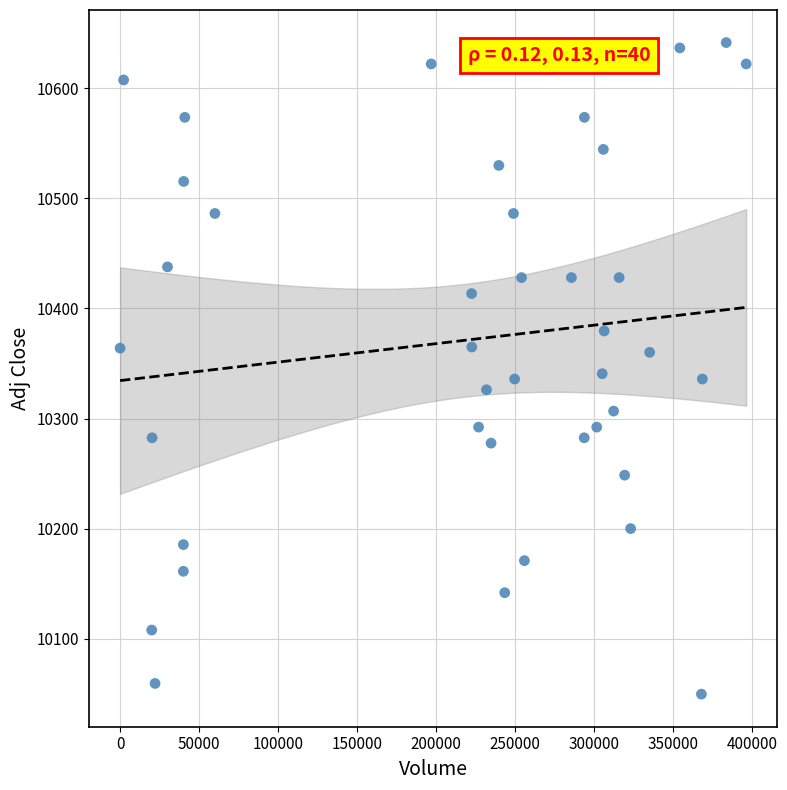

What is the range of X values (max minus min)?

396349.0